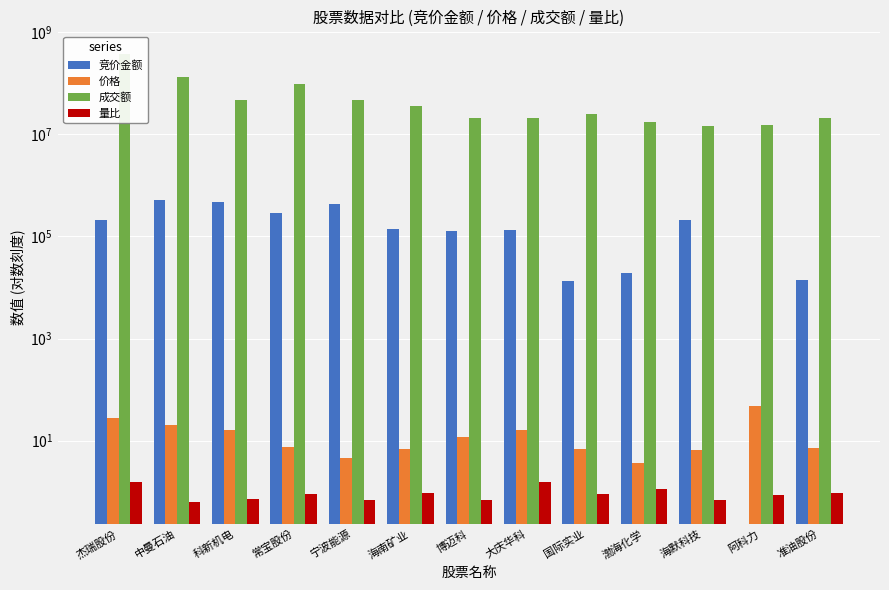

Which series has the widest spread of values?

成交额